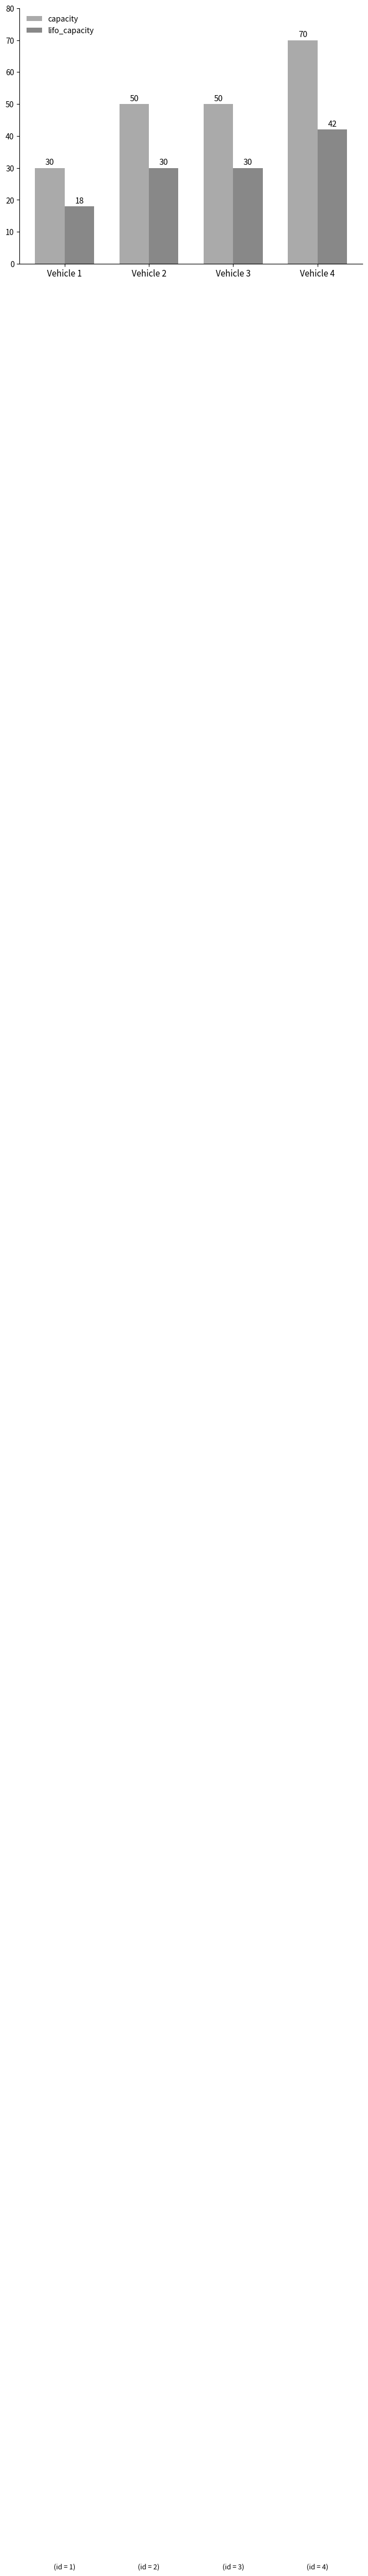

List the series in order of their overall mean, lowest first.

lifo_capacity, capacity